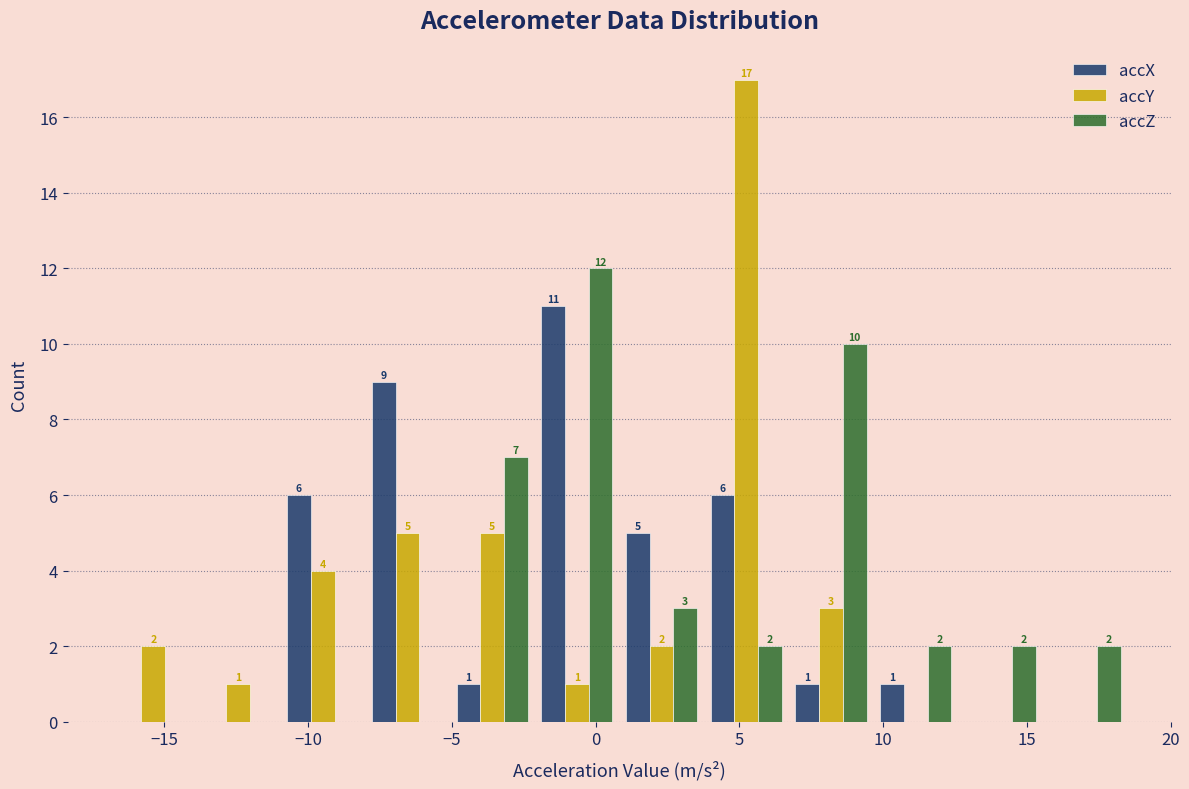

In the accX series, which range on the x-axis has the tallest bar?

-2.0 to 1.0